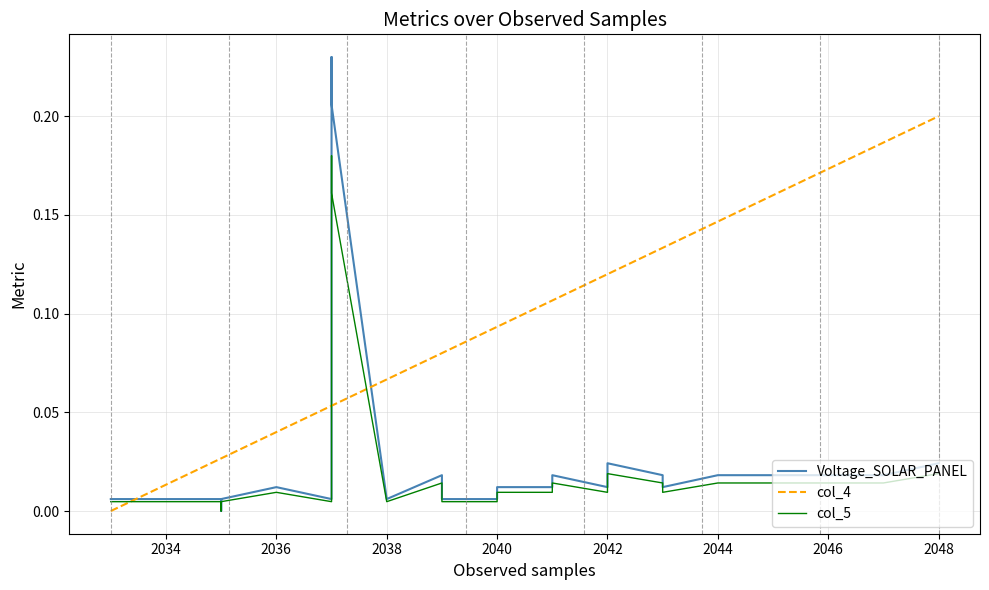

How many interior local valleys does the col_5 series have?

4